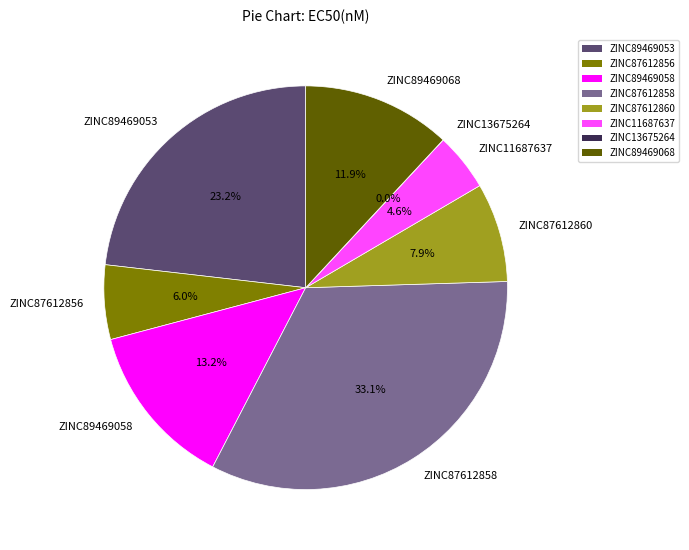

Is it true that ZINC89469068 is 12% of the pie?

True